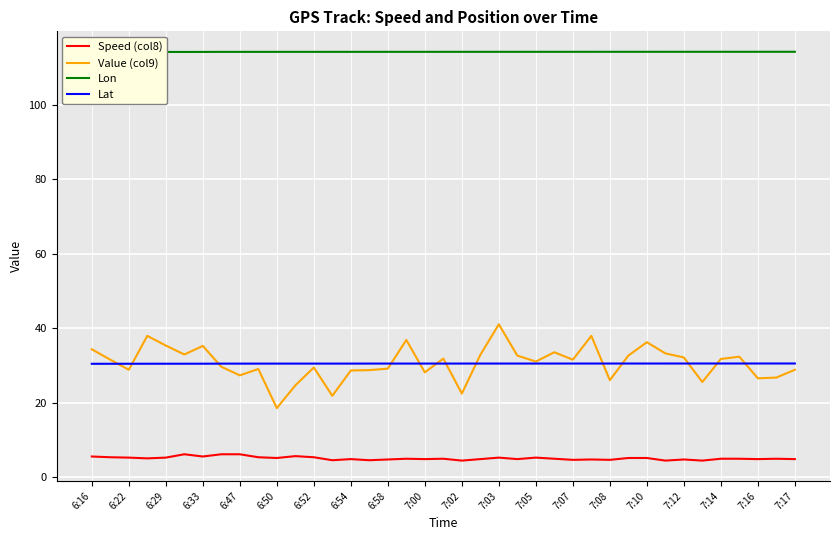

The Value (col9) series shows 35.3 at 6:33. True or false?

True